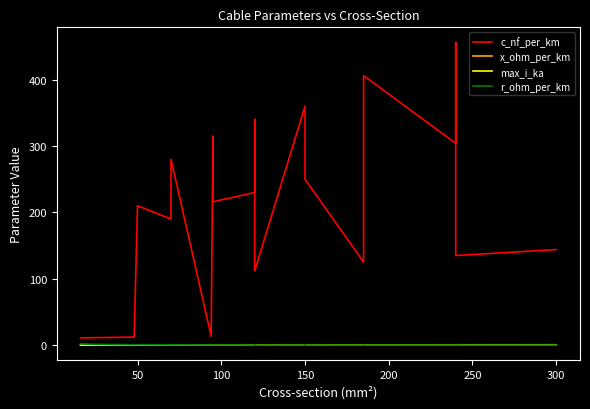

Count the number of data series in this chart.

4